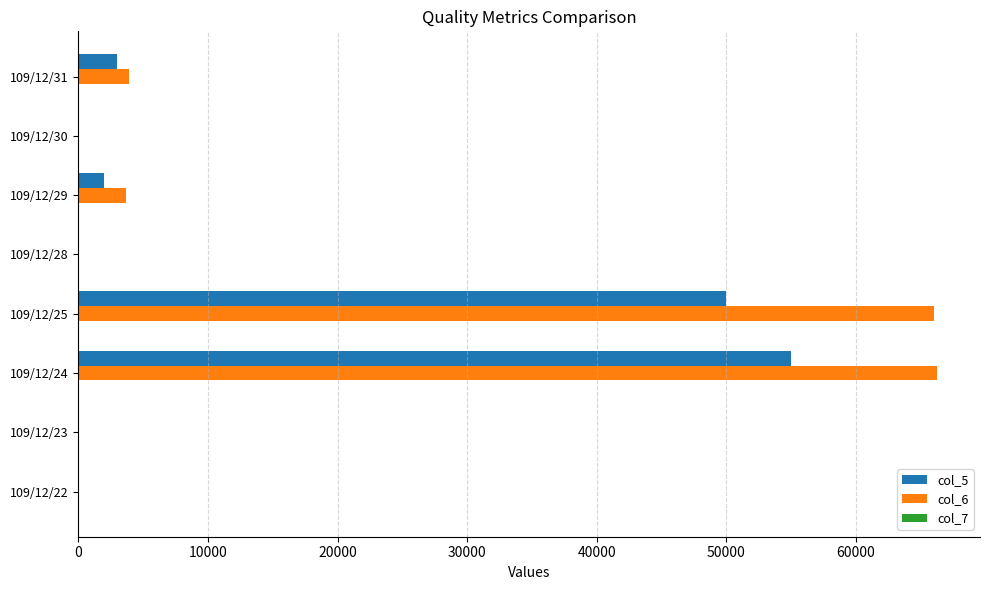

The value of col_5 at 109/12/30 is 0.0. True or false?

True